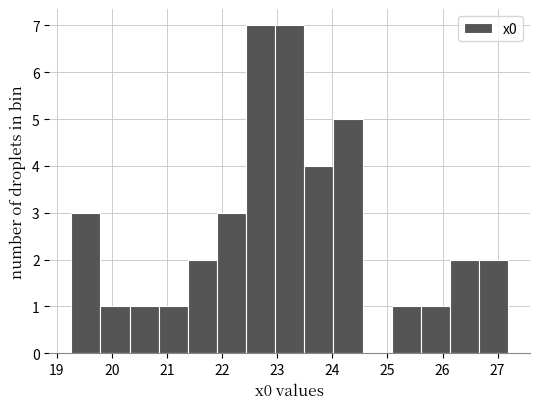

Reading left to right, list every bar in this chart as the range it spans on the x-axis followed by its height. Neither the bar edges nor the heights are printed on the chart, so give them approximately, as read against the axes.

19.3 to 19.8: 3
19.8 to 20.3: 1
20.3 to 20.8: 1
20.8 to 21.4: 1
21.4 to 21.9: 2
21.9 to 22.4: 3
22.4 to 23.0: 7
23.0 to 23.5: 7
23.5 to 24.0: 4
24.0 to 24.5: 5
24.5 to 25.1: 0
25.1 to 25.6: 1
25.6 to 26.1: 1
26.1 to 26.7: 2
26.7 to 27.2: 2